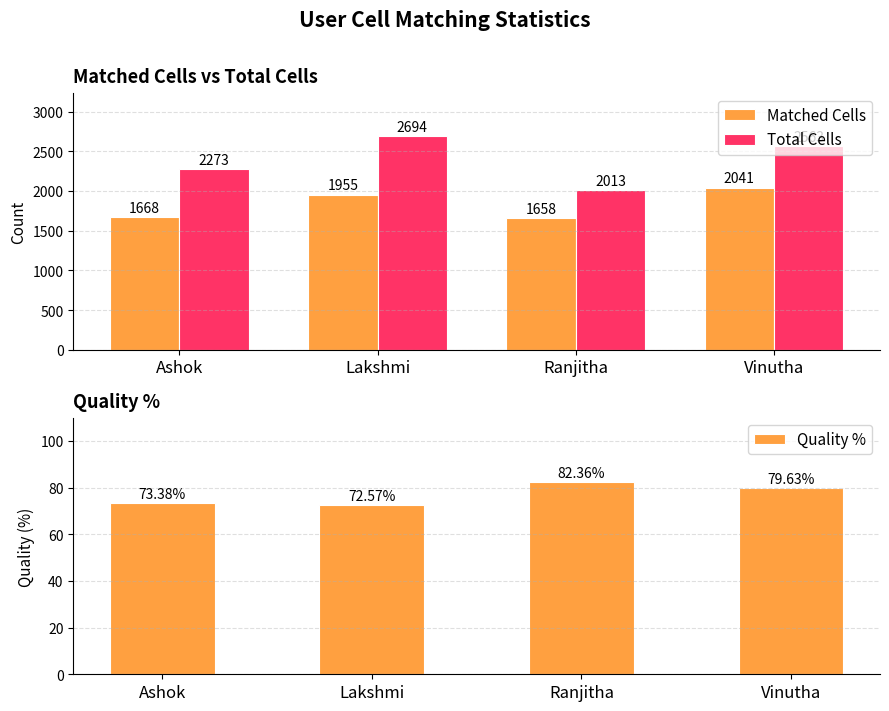

Which has a higher value, Lakshmi or Vinutha?

Vinutha